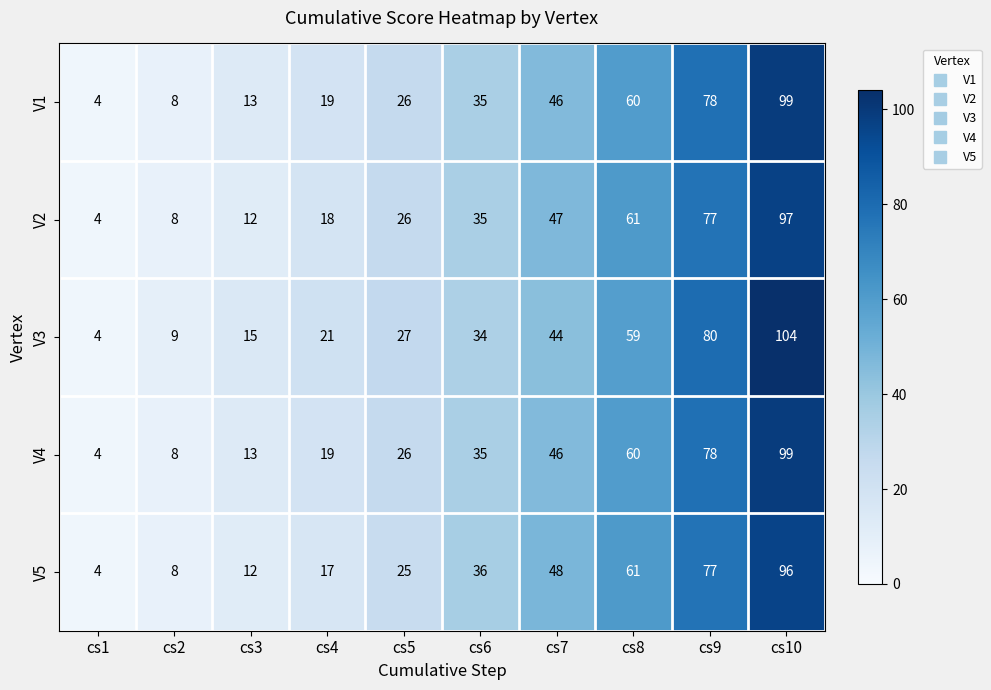

Which category has the lowest value across all series?

cs1